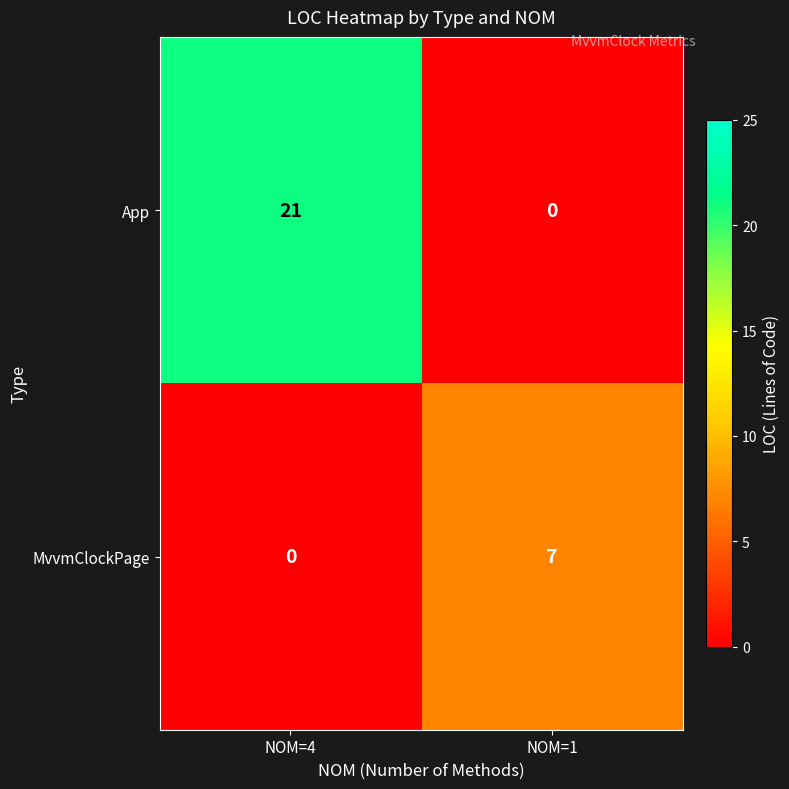

What is the total value across all series at NOM=1?

7